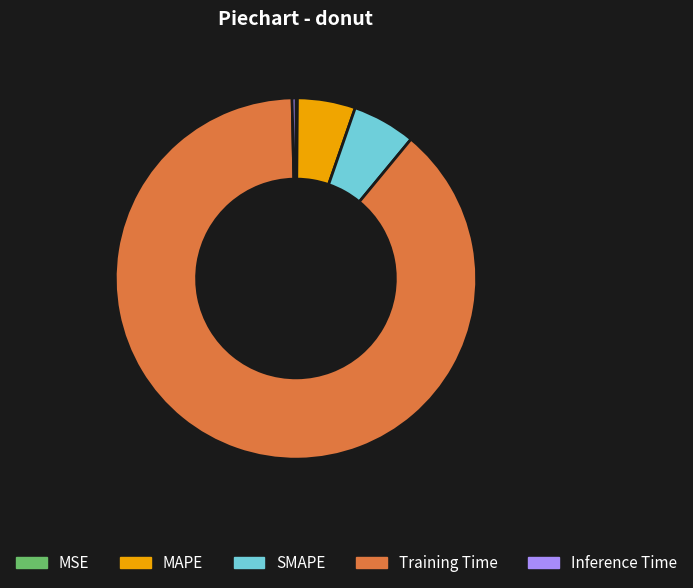

Is there any slice that represents more than half of the pie?

Yes